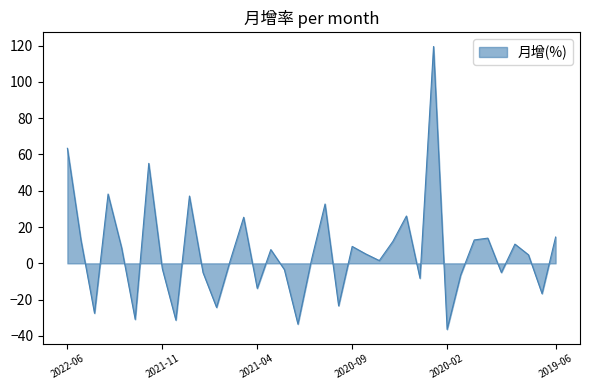

What is the smallest value displayed?

-36.4